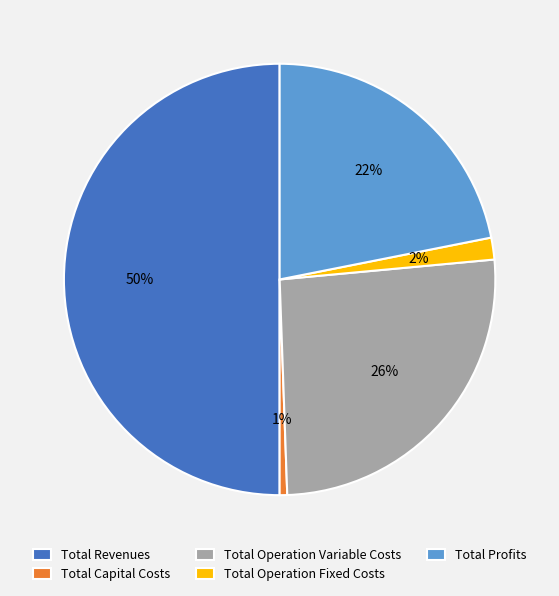

Which has a higher value, Total Capital Costs or Total Operation Variable Costs?

Total Operation Variable Costs